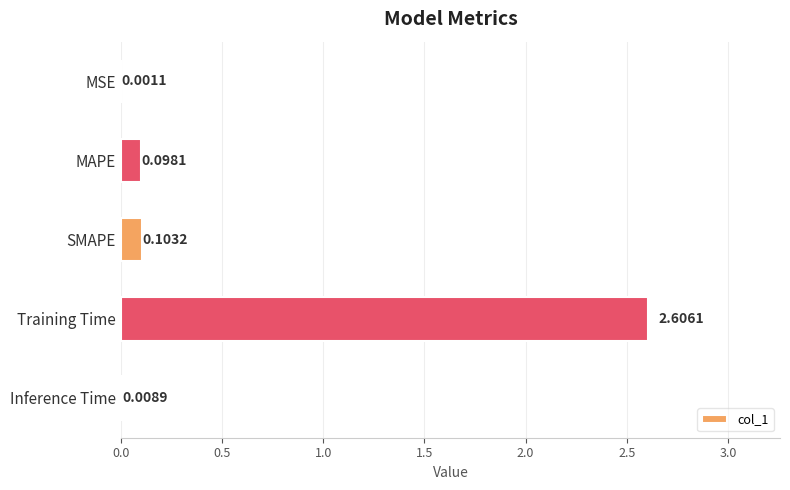

What is the greatest value displayed?

2.6